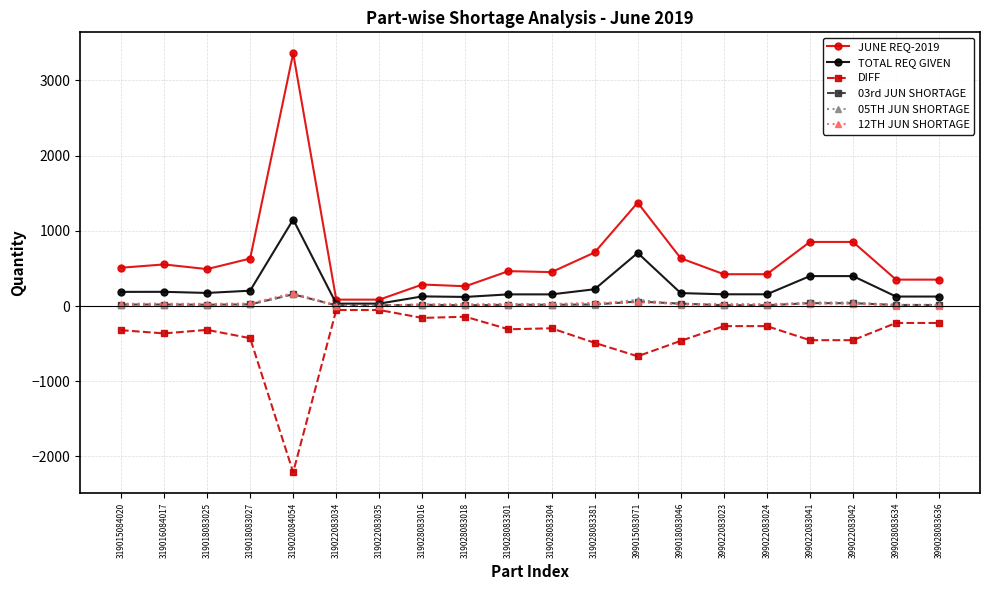

Which series has the widest spread of values?

JUNE REQ-2019